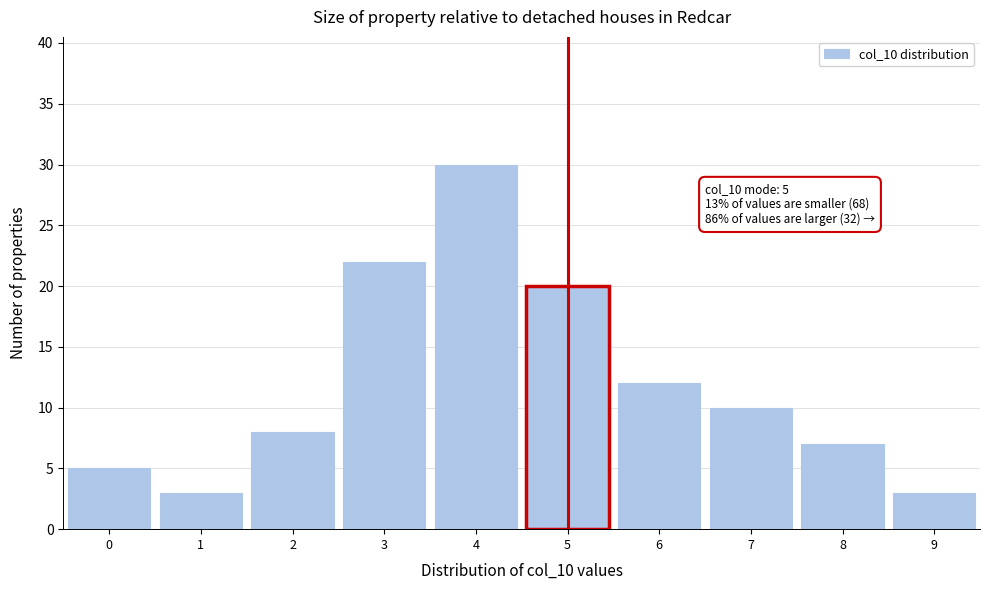

Which range on the x-axis has the tallest bar?

3.5 to 4.5